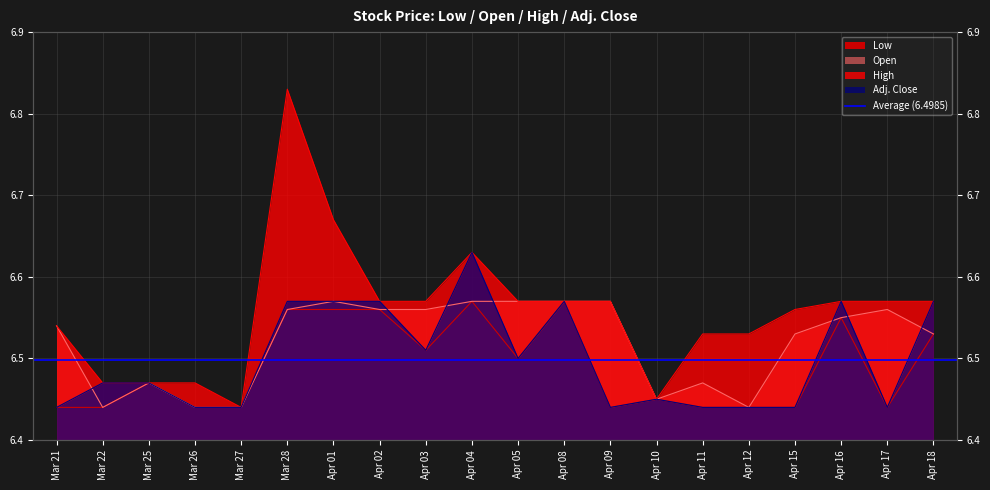

Which series has the largest total across all categories?

High